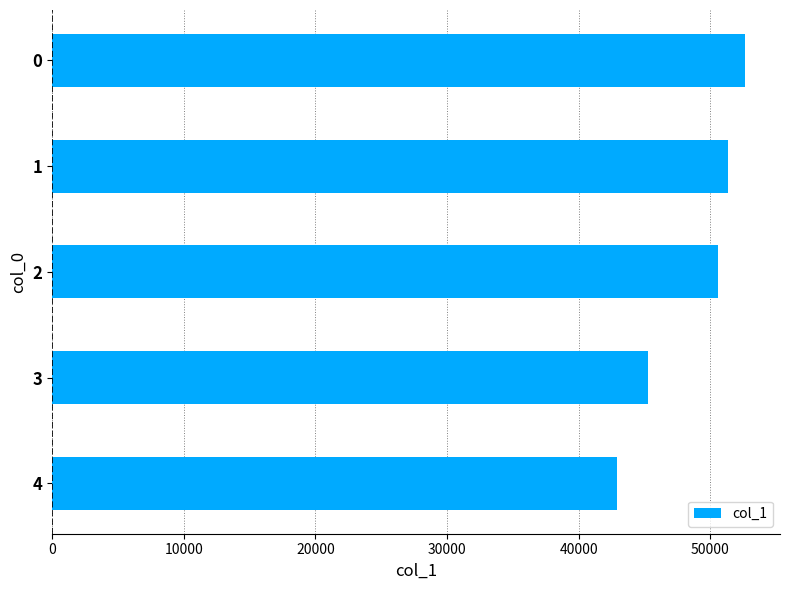

Is it true that the value at 0 is 52668?

True